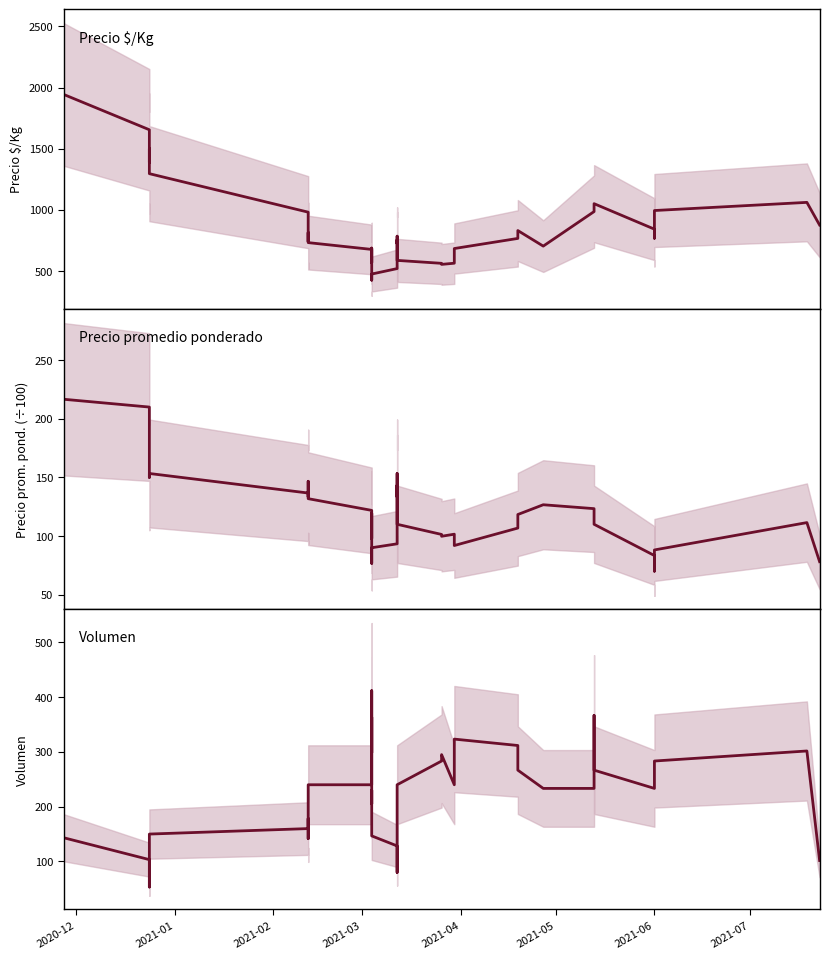

At how many categories does at least one series exceed 309?

40